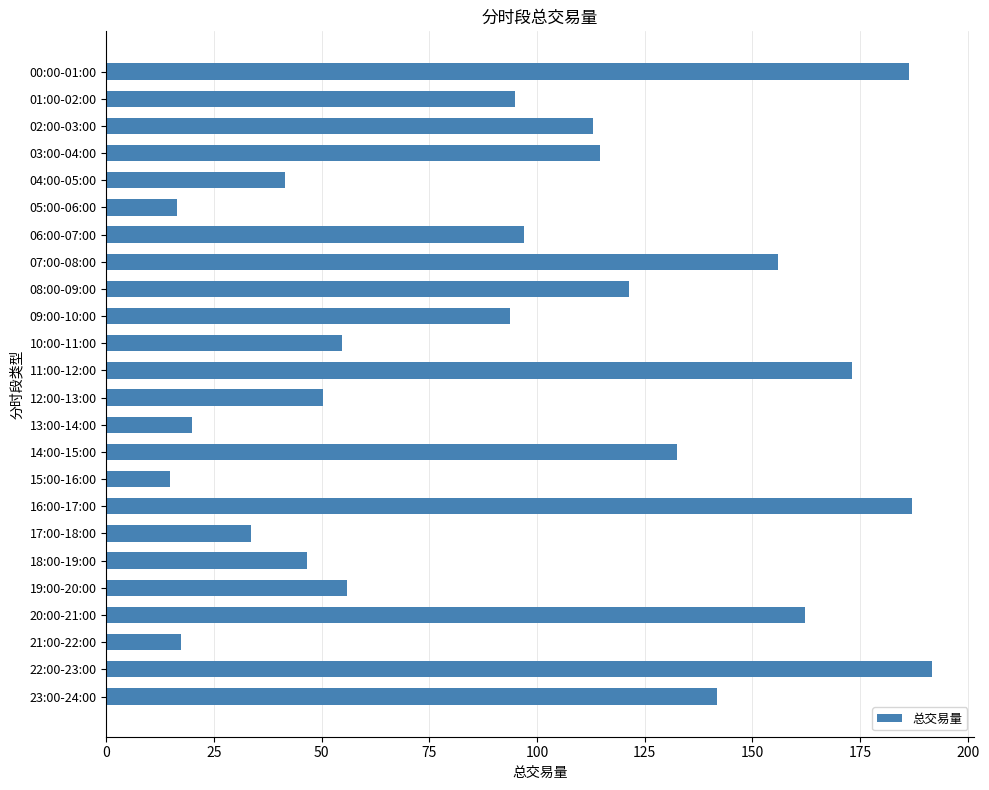

What is the minimum value shown in the chart?

14.8